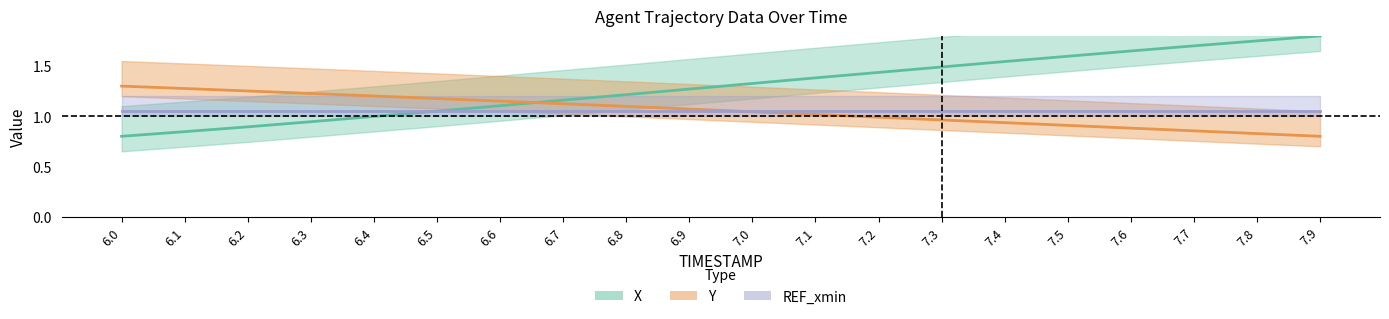

Which series ends up on top after the final intersection of X and Y?

X